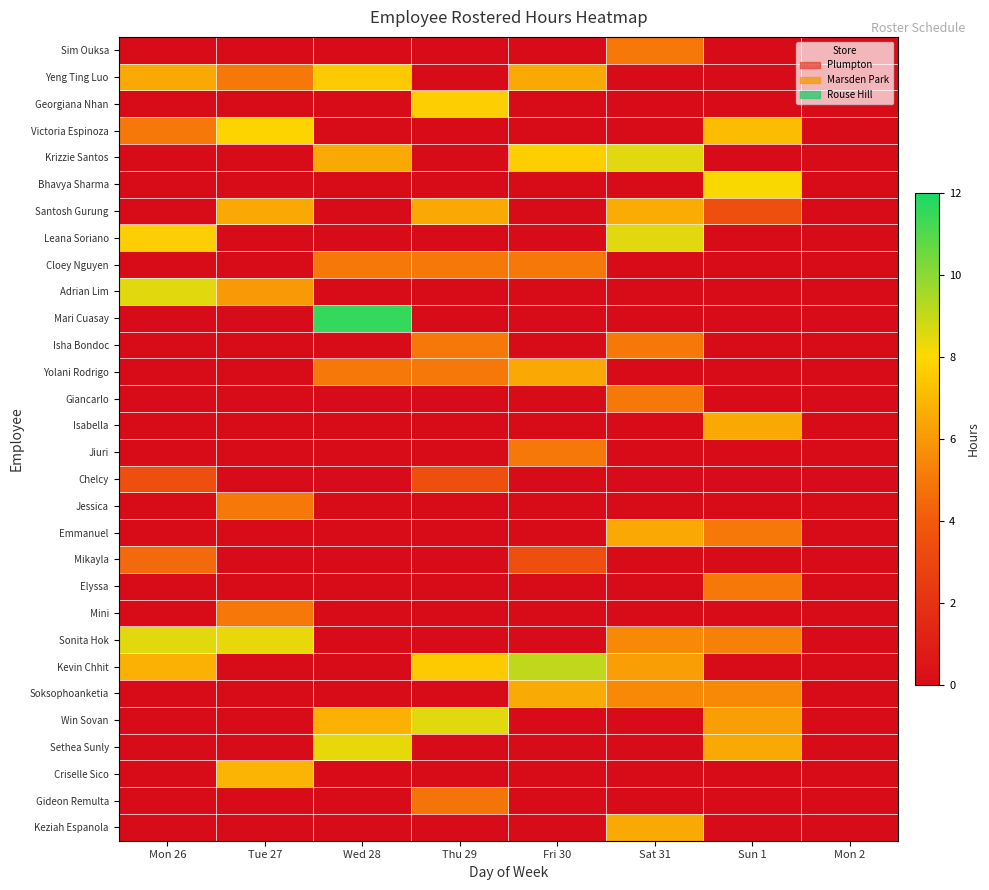

Which category has the lowest value across all series?

Mon 26